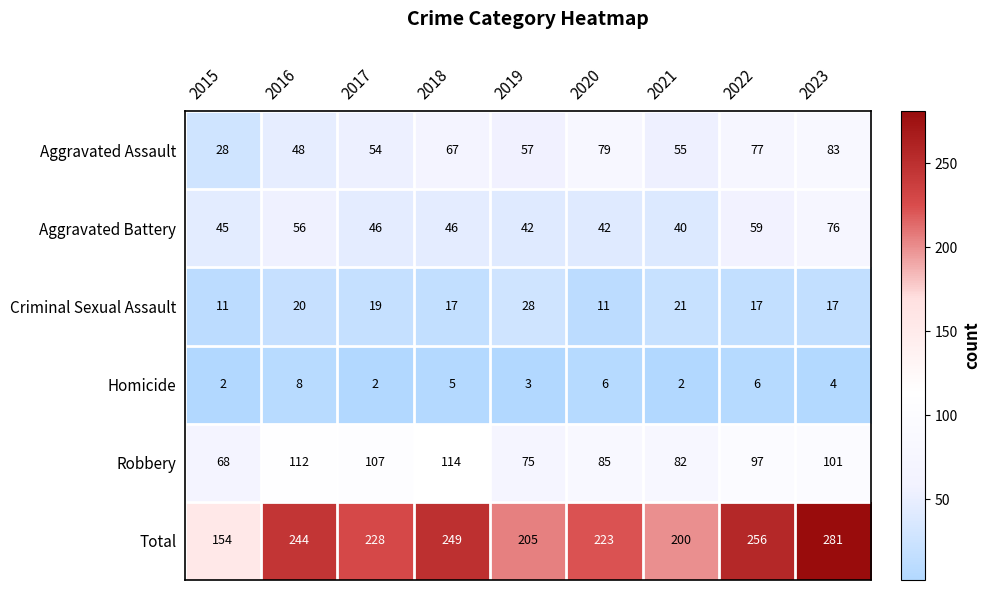

What is the total value across all series at 2017?

456